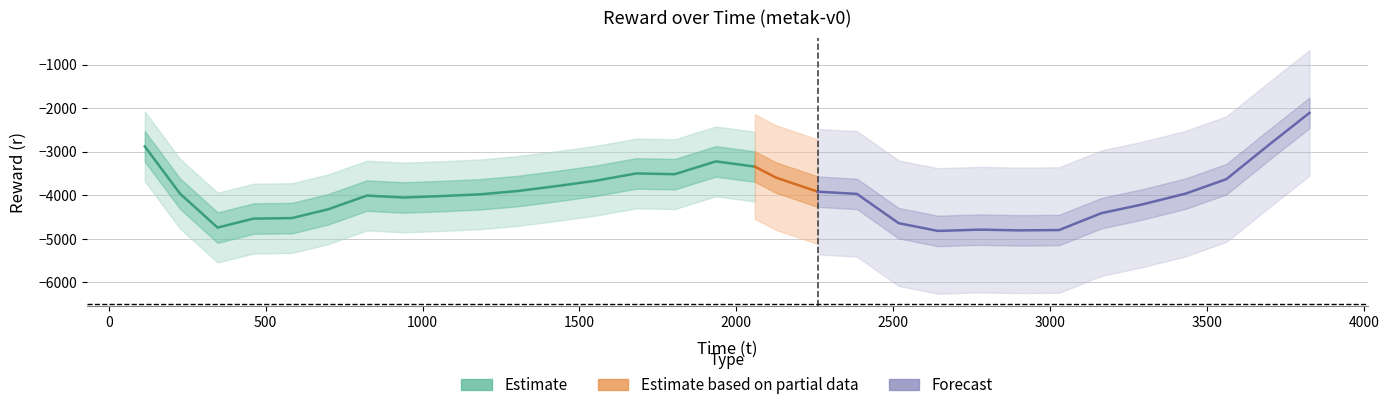

True or false: l and r intersect in this chart.

False